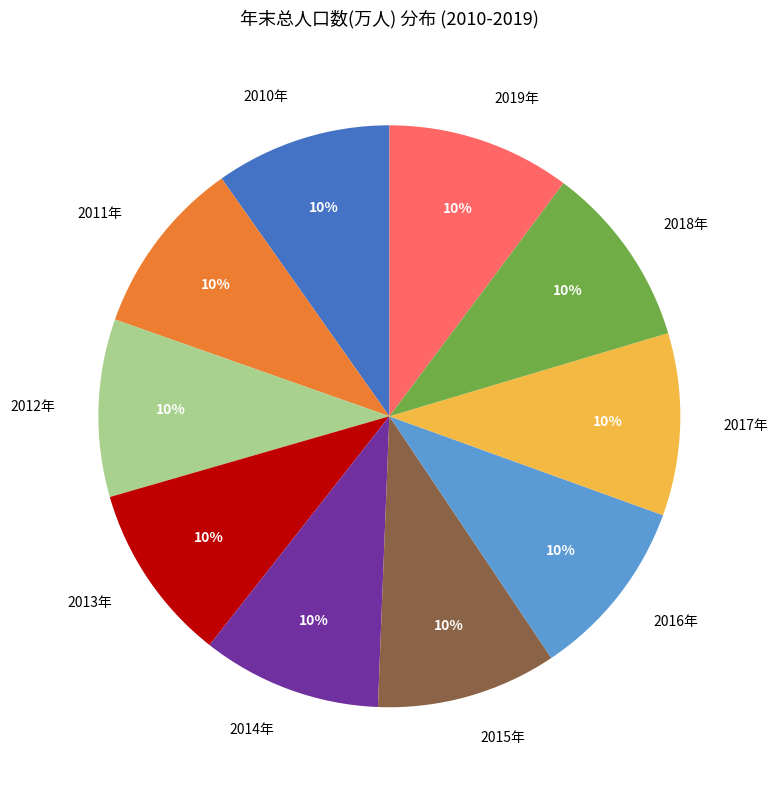

Is it true that 2018年 is 1% of the pie?

False